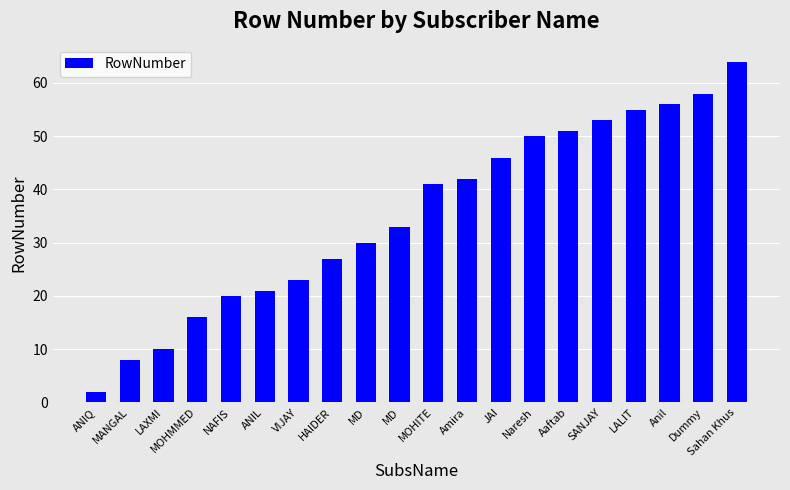

List the labels in order of value, largest first.

Sahan Khus, Dummy, Anil, LALIT, SANJAY, Aaftab, Naresh, JAI, Amira, MOHITE, MD, MD, HAIDER, VIJAY, ANIL, NAFIS, MOHMMED, LAXMI, MANGAL, ANIQ